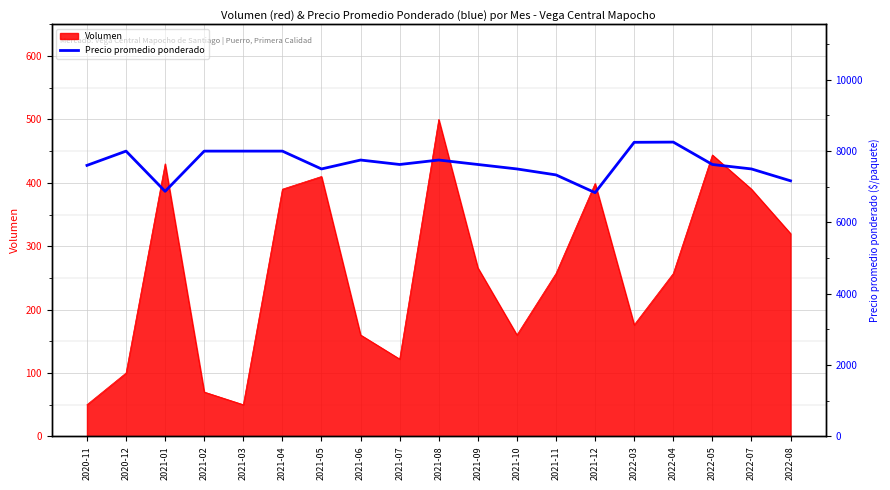

What is the difference between the second highest and minimum values?

1412